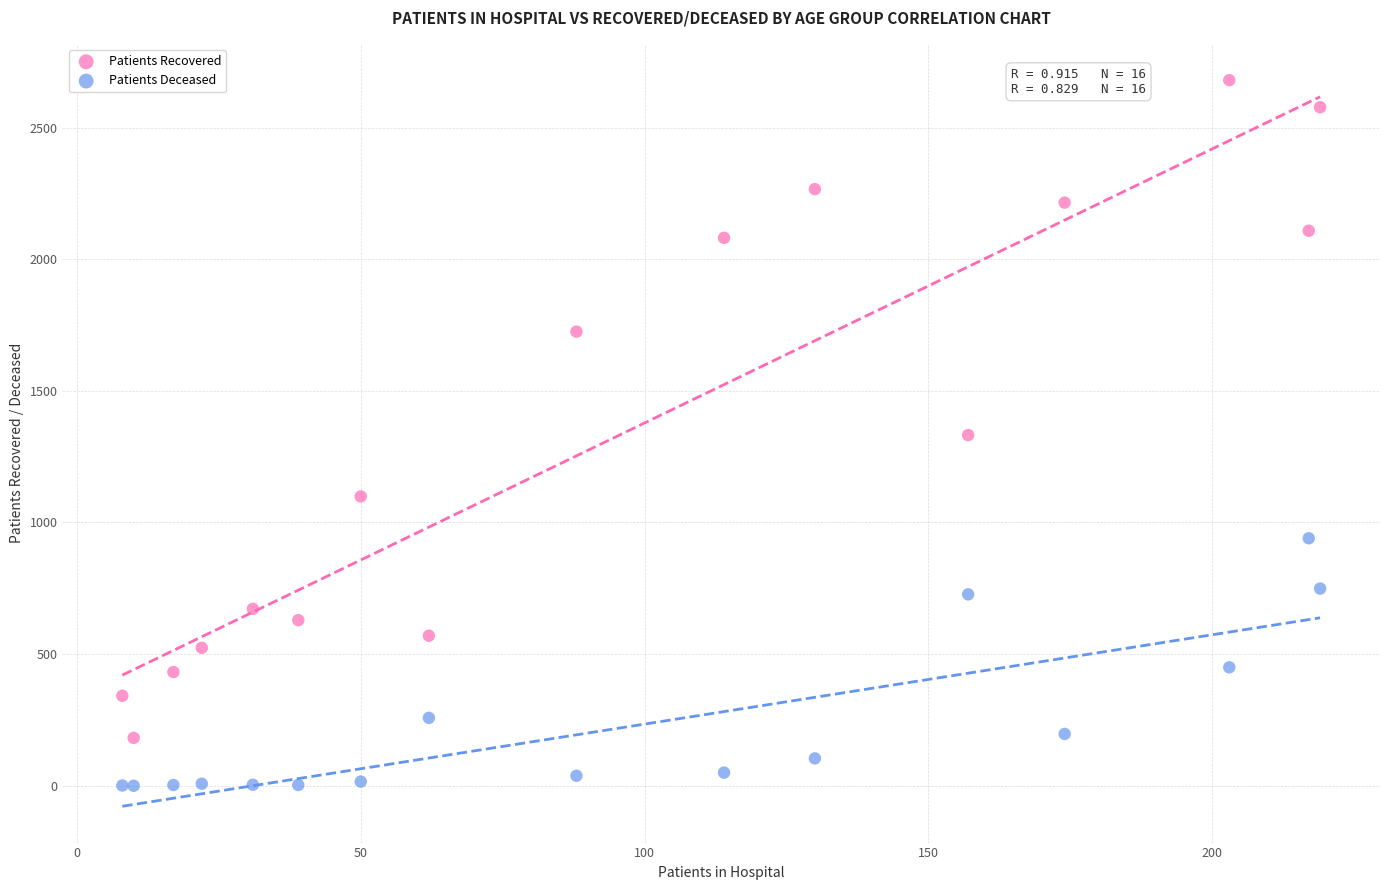

Which series reaches the minimum Y coordinate?

Patients Deceased